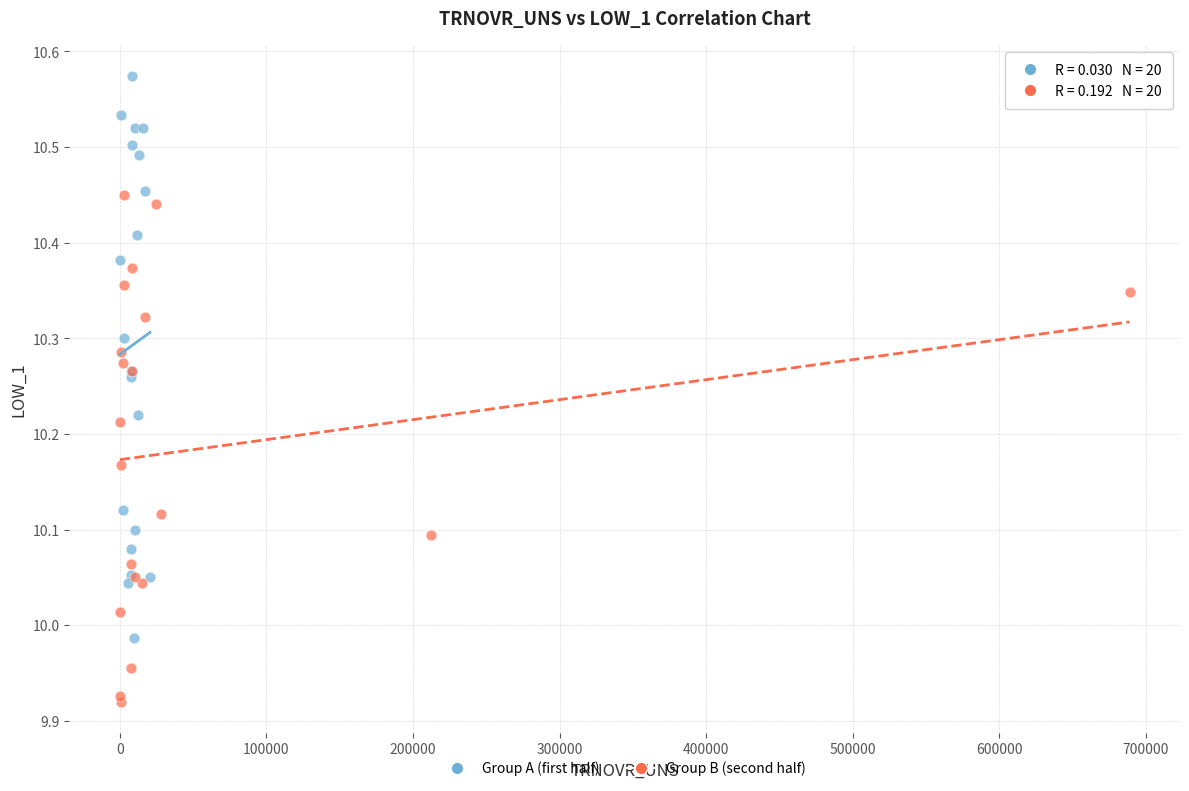

Which series contains the lowest Y value?

Group B (second half)